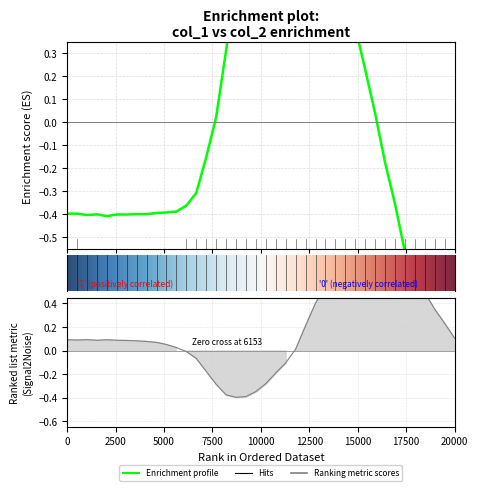

True or false: col_2 has a value of 1.4 at 31.

False